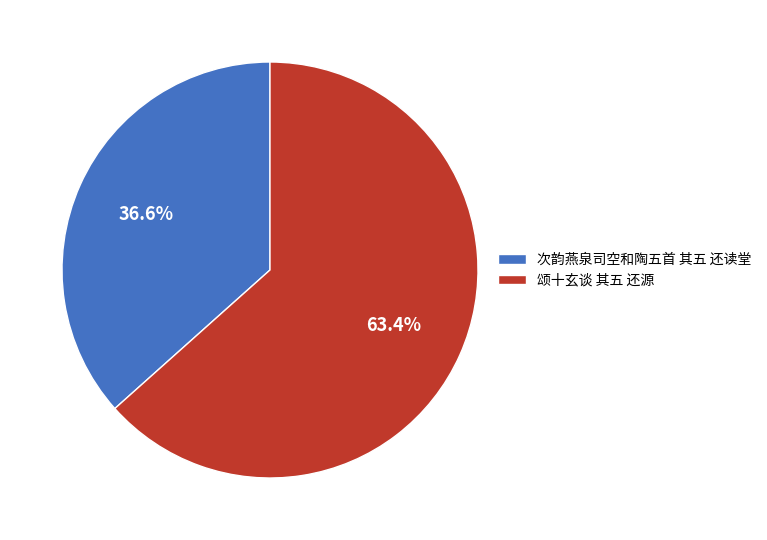

Do 颂十玄谈 其五 还源 and 次韵燕泉司空和陶五首 其五 还读堂 together represent more than half of the pie?

Yes